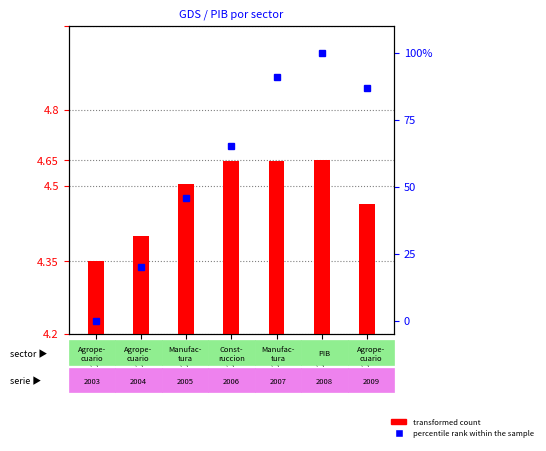

Reading right to left, what are all the values shown in this chart?

transformed count: 2009=146411.0	2008=161945.0	2007=161873.0	2006=161680.0	2005=153474.0	2004=134985.0	2003=126146.0
percentile rank within the sample: 2009=86.9	2008=100.0	2007=90.9	2006=65.1	2005=45.9	2004=19.9	2003=0.0